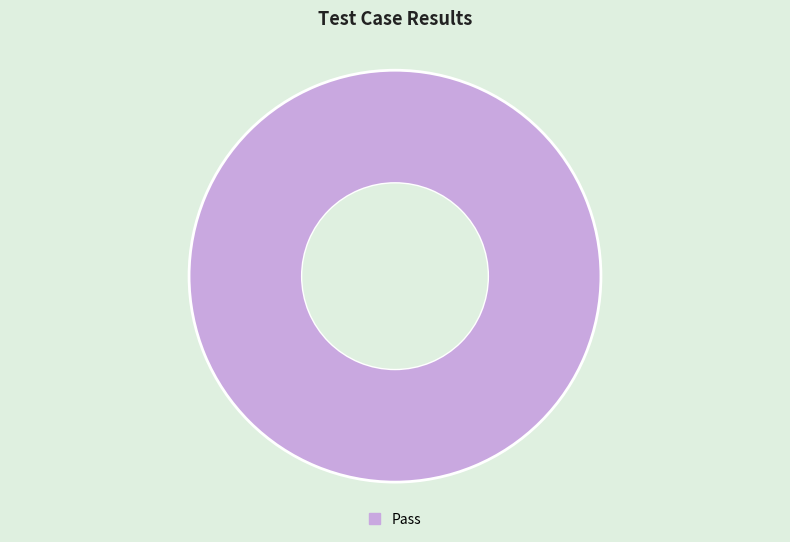

Which slice represents more than half of the pie?

Pass